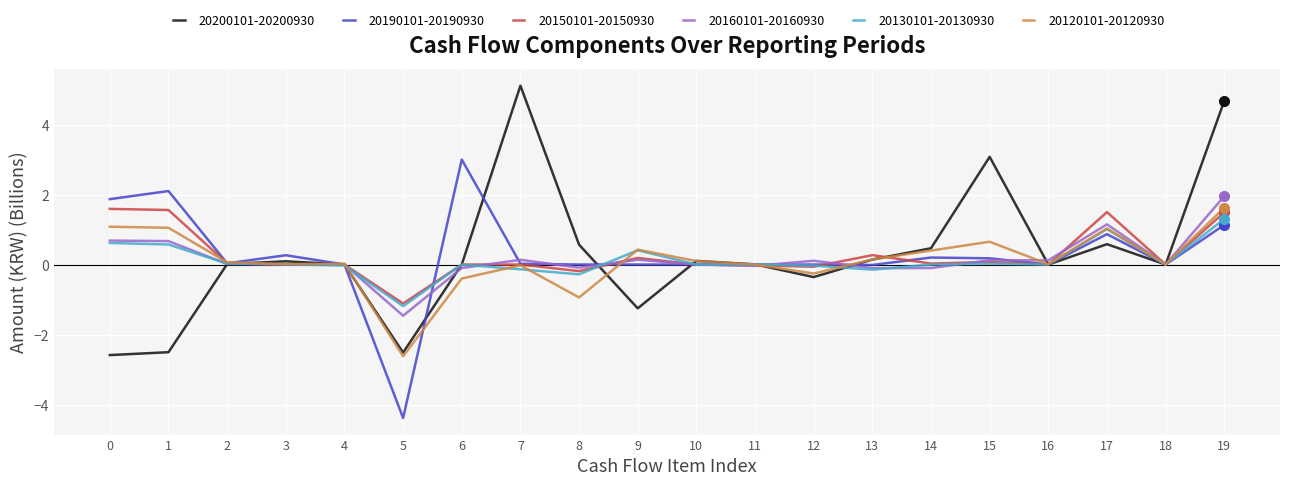

What is the minimum value shown in the chart?

-4.4